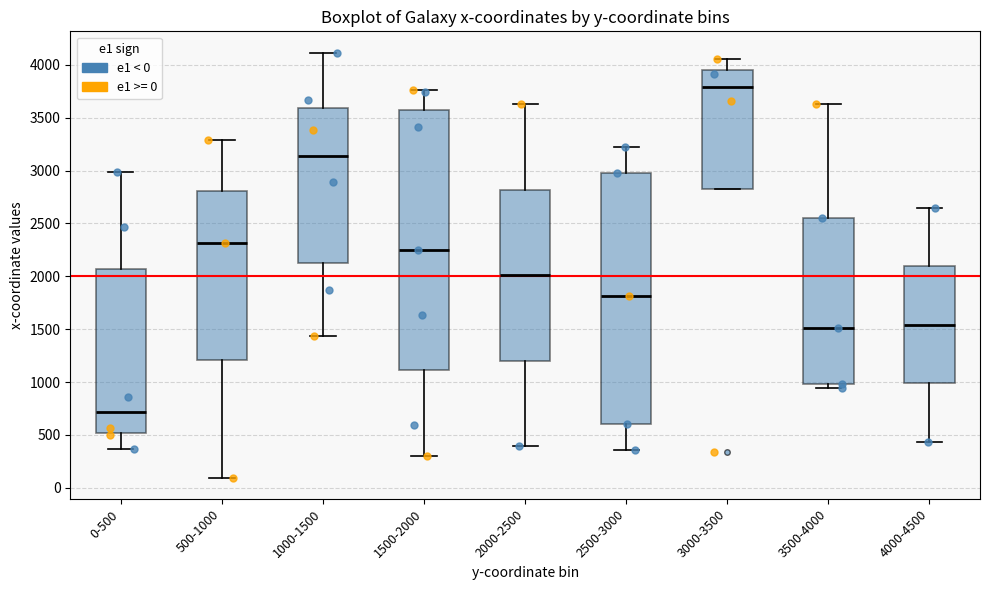

Which box has the highest median line?

3000-3500